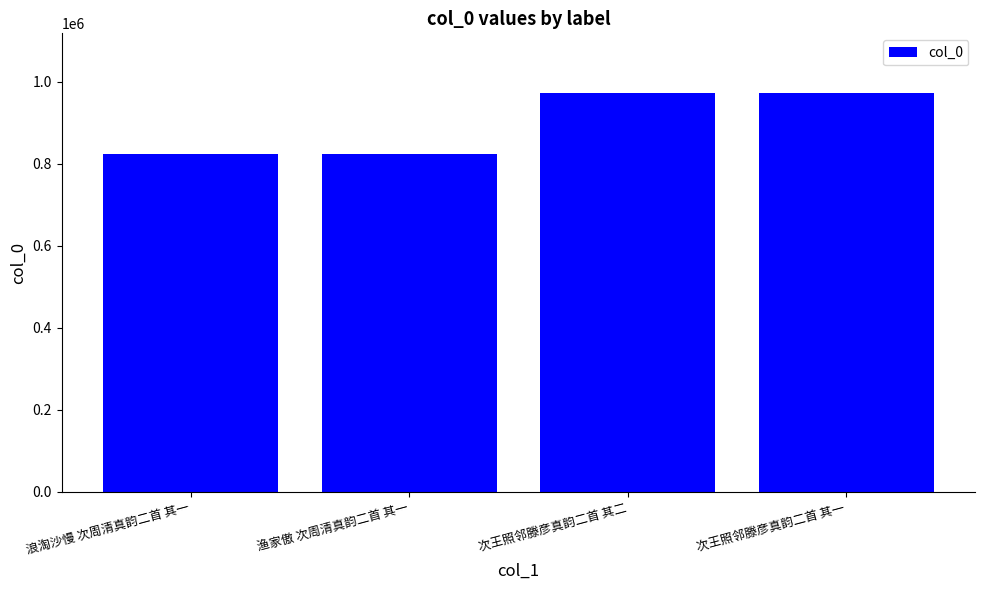

What is the greatest value displayed?

972204